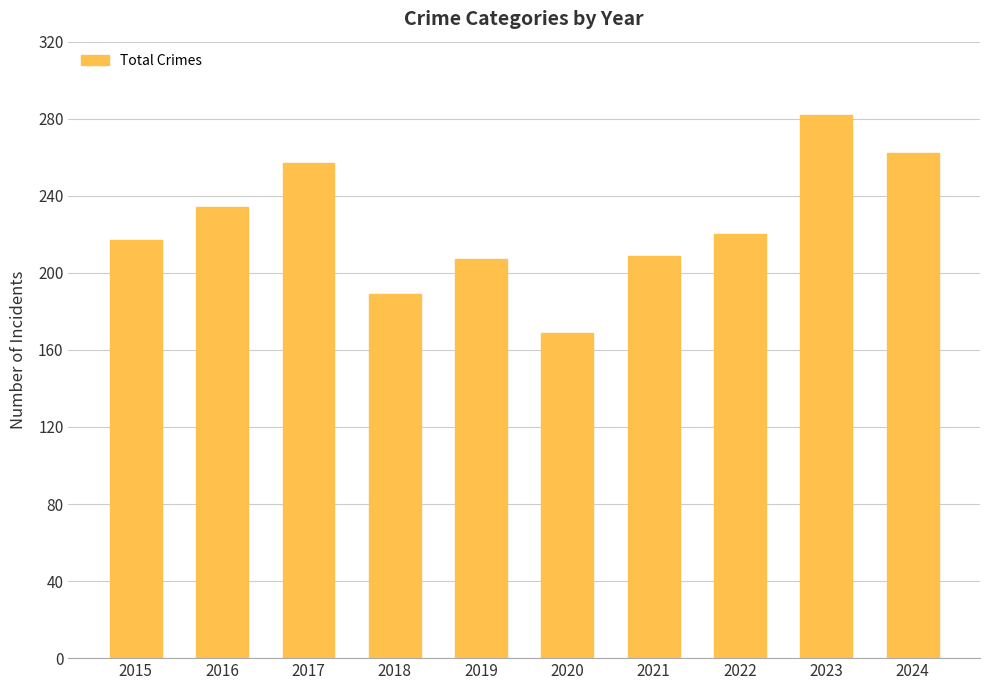

Which category has the highest value across all series?

2023